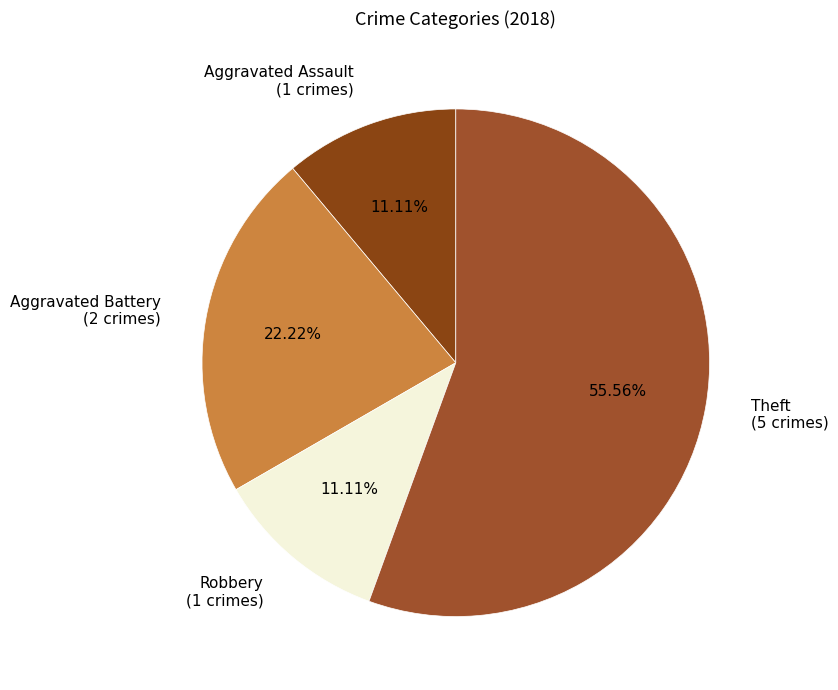

To the nearest percent, what is the difference between the largest and smallest slice percentages?

44%